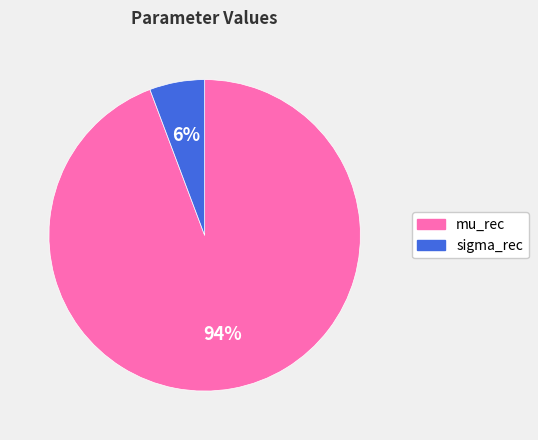

To the nearest percent, what is the average slice percentage?

50%